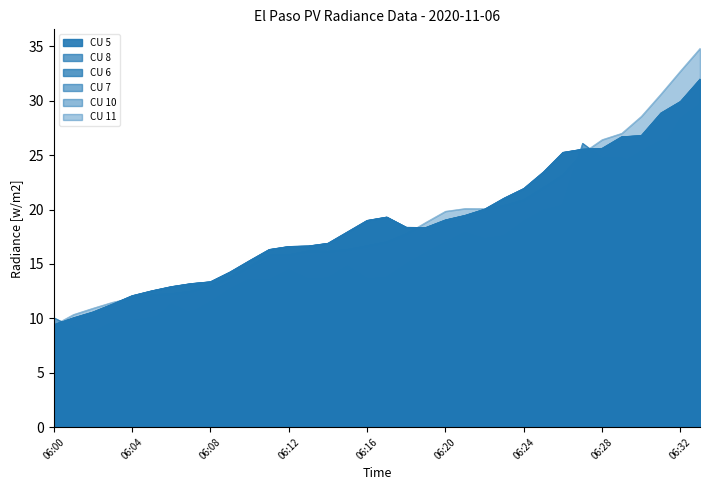

Where do CU 7 and CU 8 first cross each other?

06:00 and 06:01